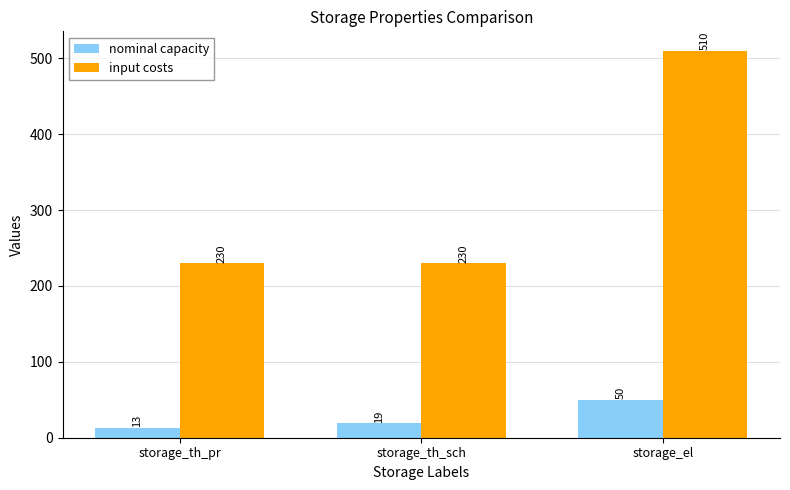

How many groups of bars are there?

3